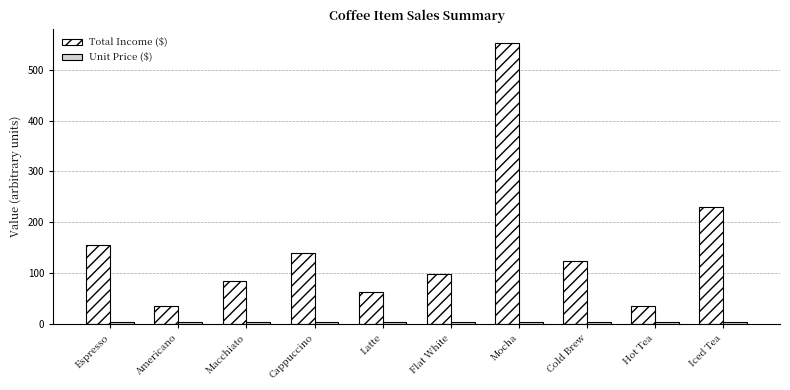

The Total Income ($) series shows 36.0 at Americano. True or false?

True